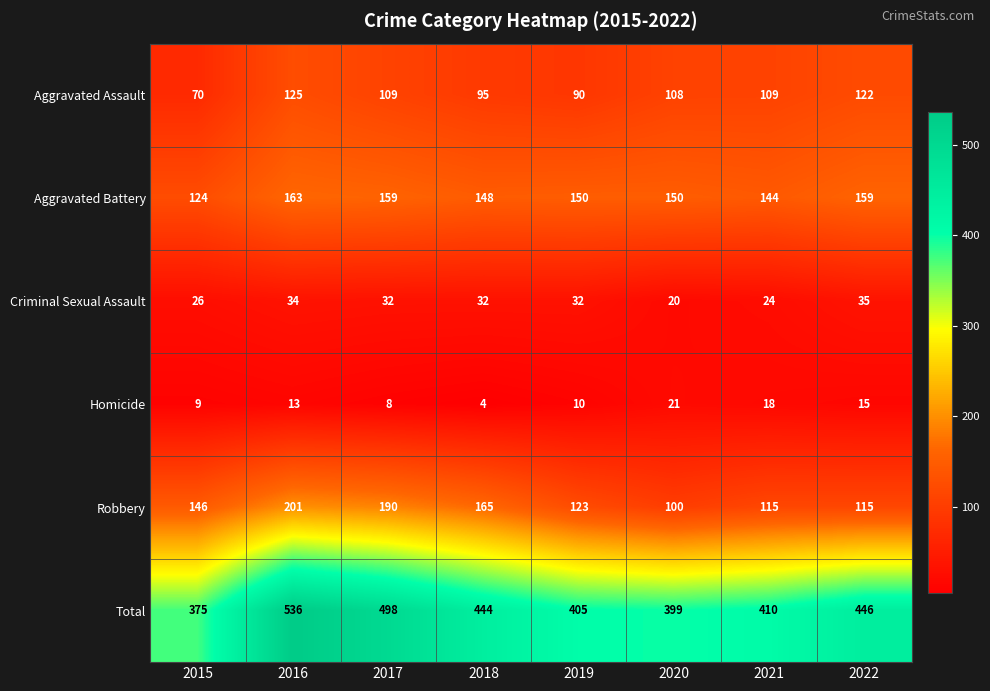

What is the sum of the Criminal Sexual Assault values at 2019 and 2015?

58